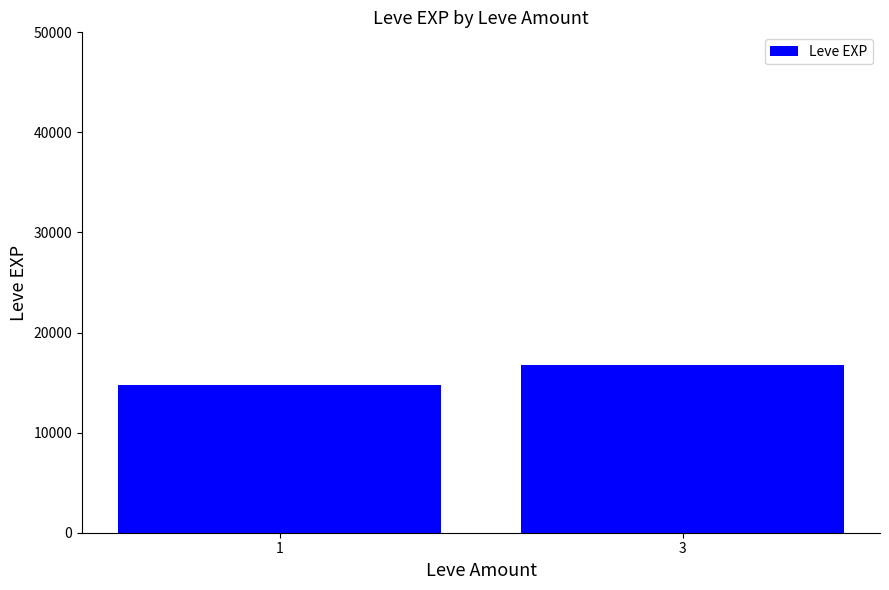

At which label does the data first exceed 16732?

3